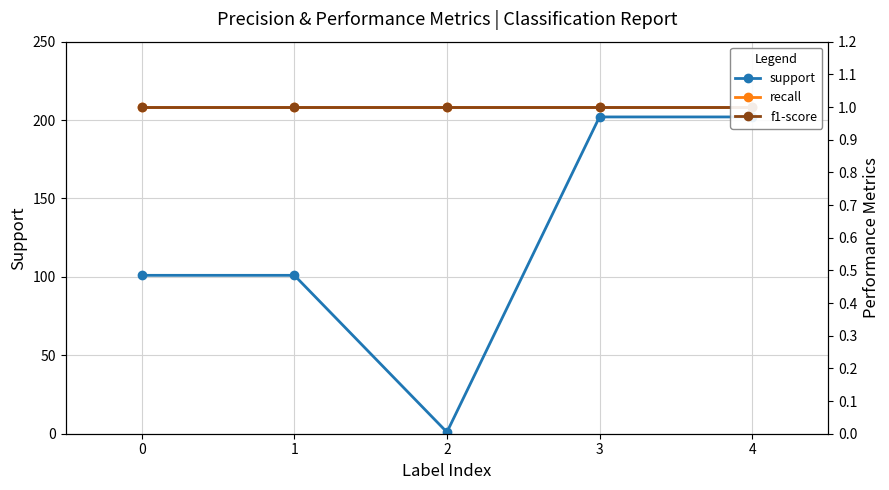

Is this an area chart (filled region under the line)?

No